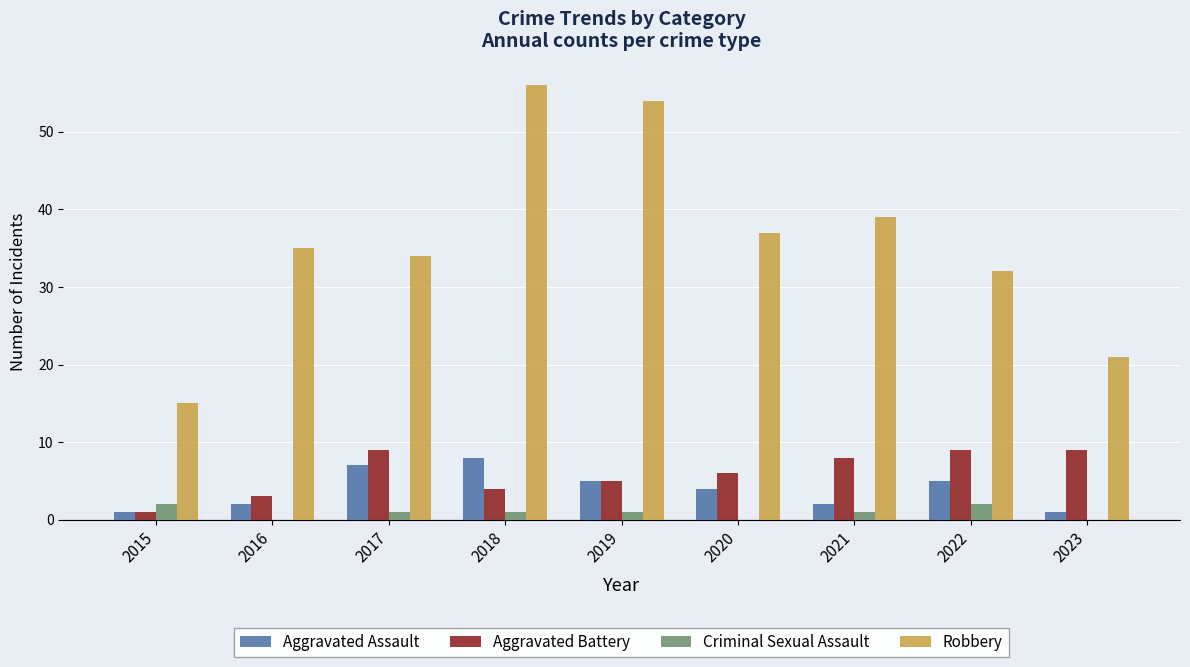

How many groups of bars are there?

9